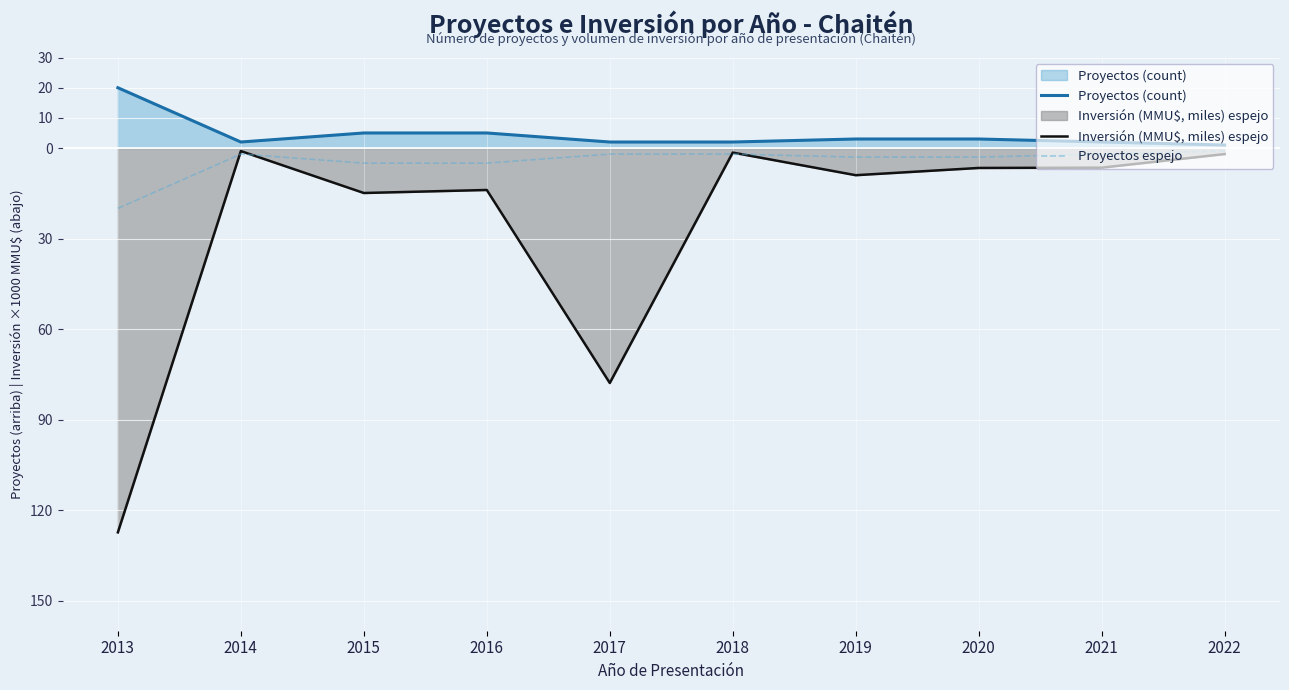

Between 2013 and 2016, which series saw the biggest shift?

Inversión (MMU$, miles) espejo